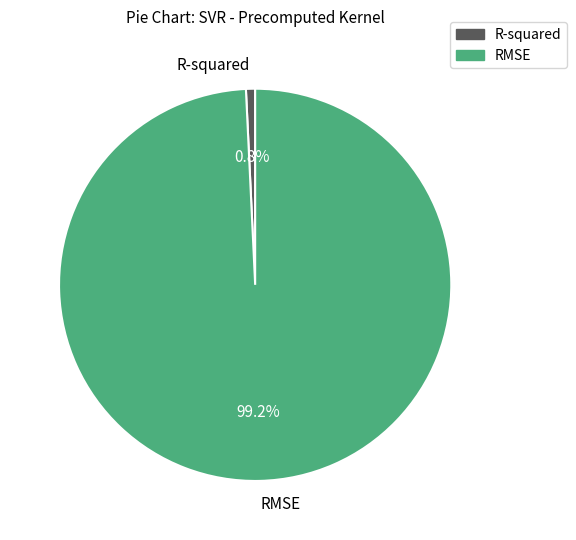

To the nearest percent, what percentage of the pie is RMSE?

99%